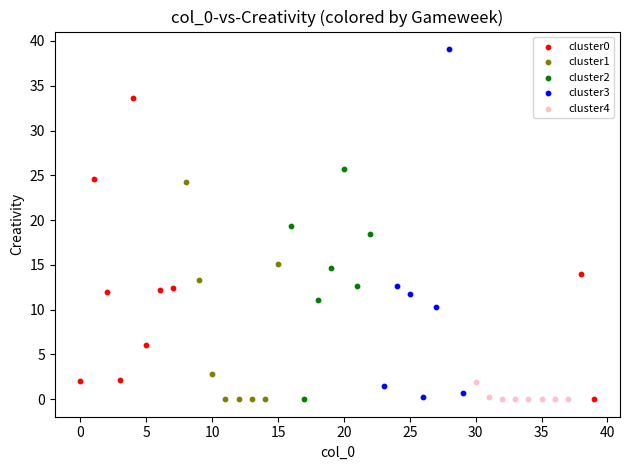

What are all the series names shown in the legend?

cluster0, cluster1, cluster2, cluster3, cluster4